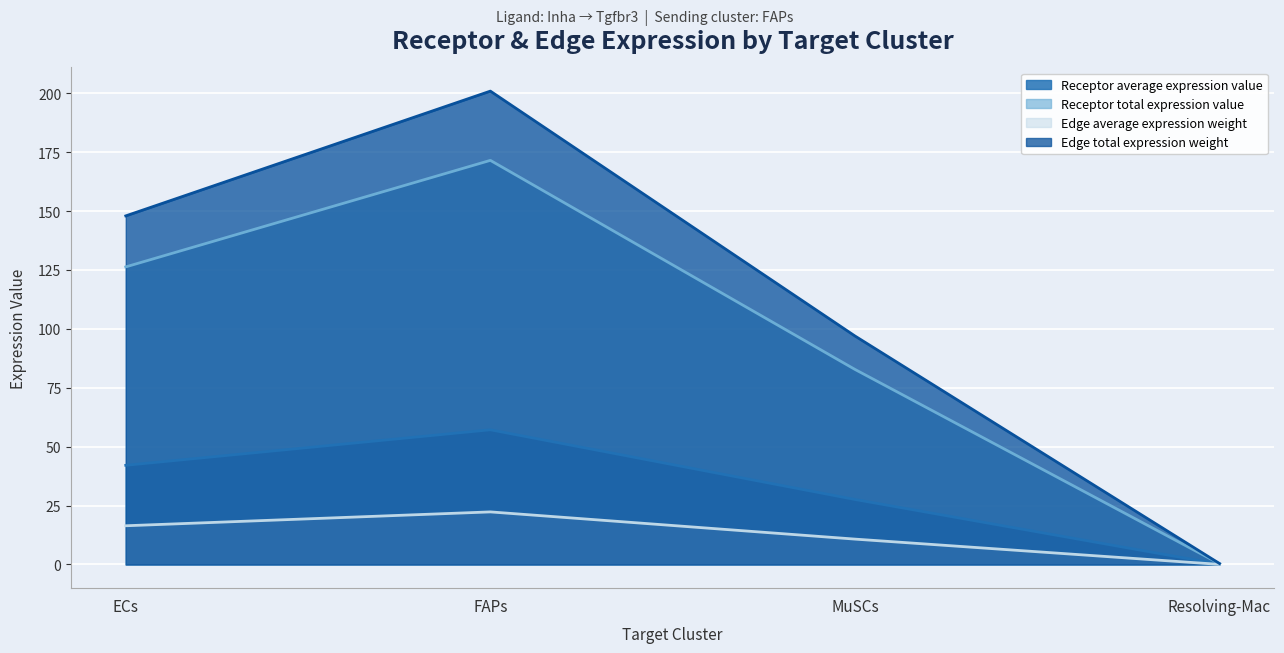

Which category has the lowest value in the Edge average expression weight series?

Resolving-Mac